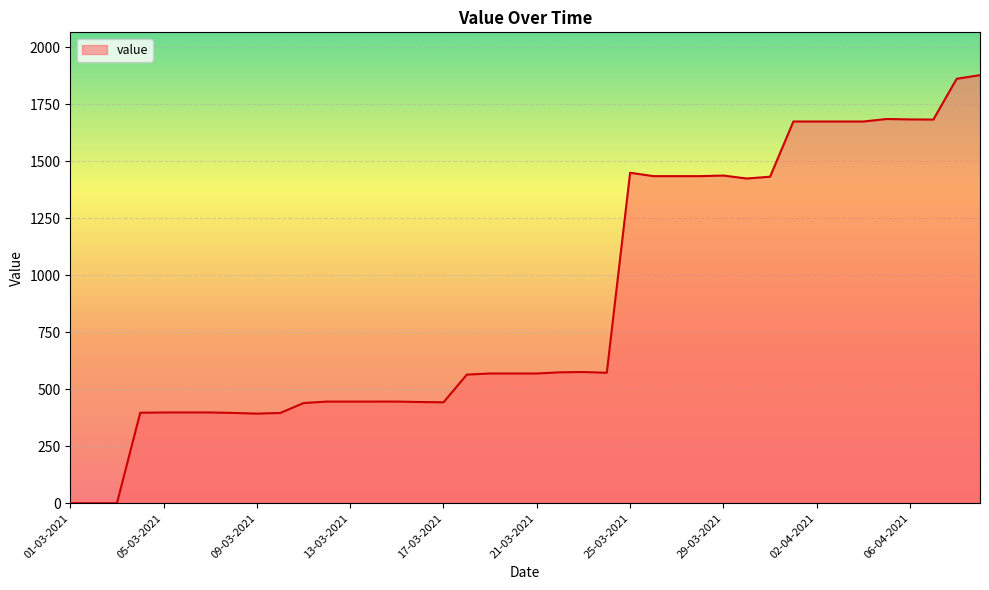

What is the difference between the maximum and minimum values?

1876.9